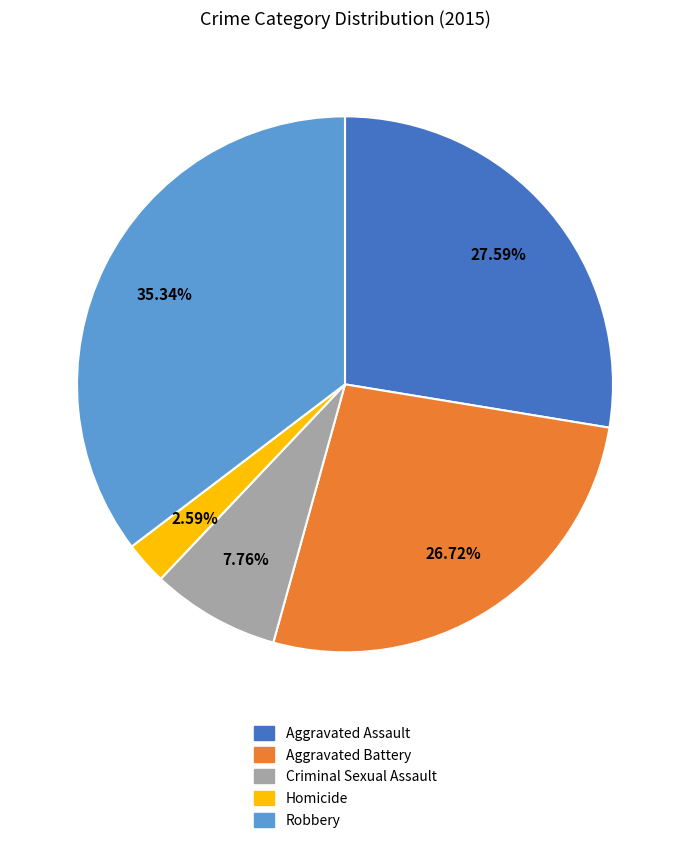

Count the number of slices in the pie.

5